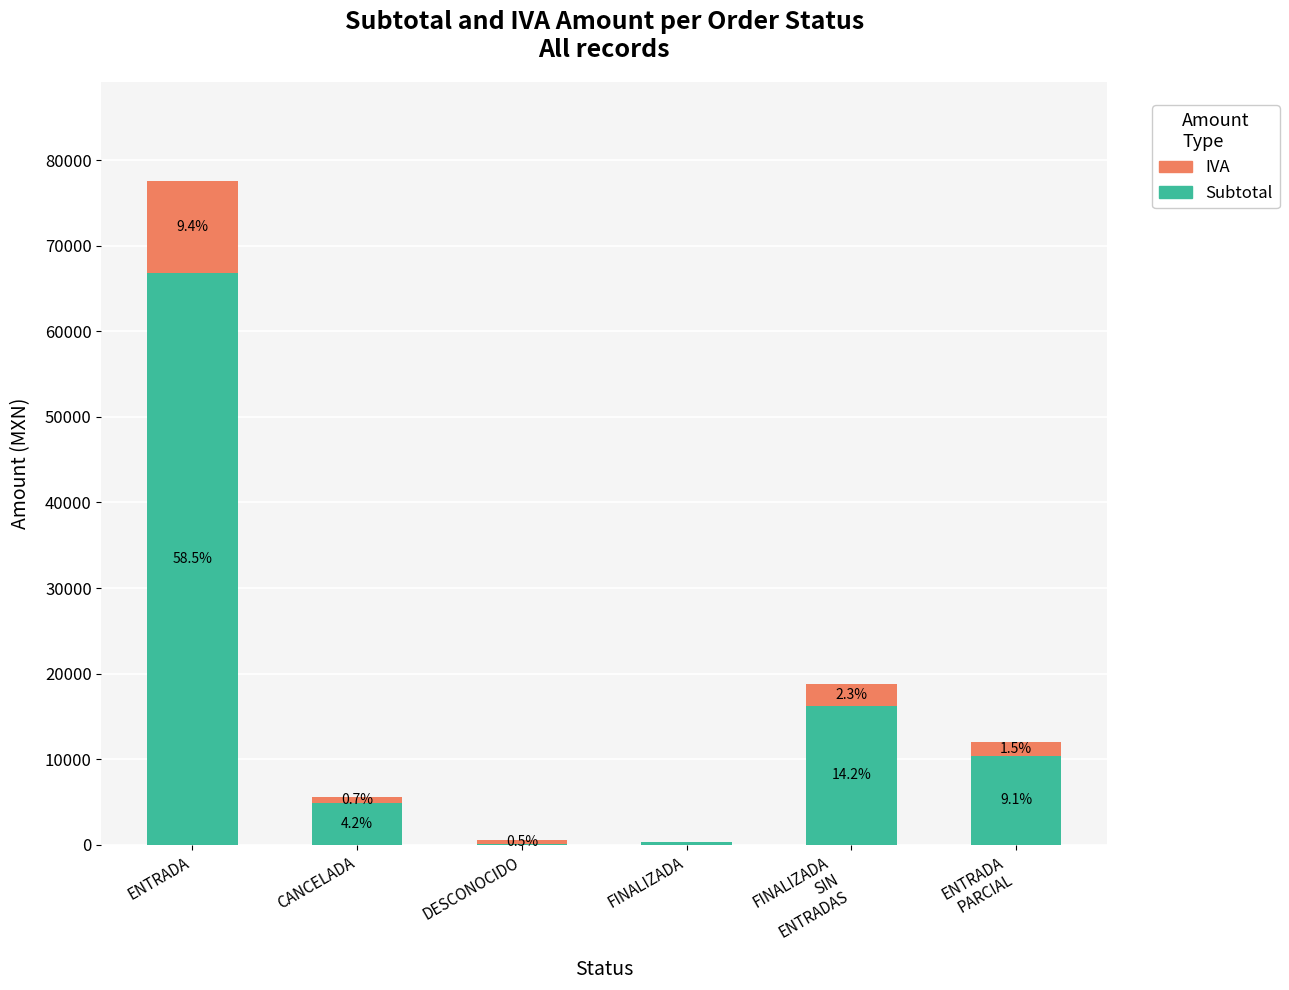

Is the value of Subtotal at CANCELADA greater than the value of IVA (Top) at CANCELADA?

Yes